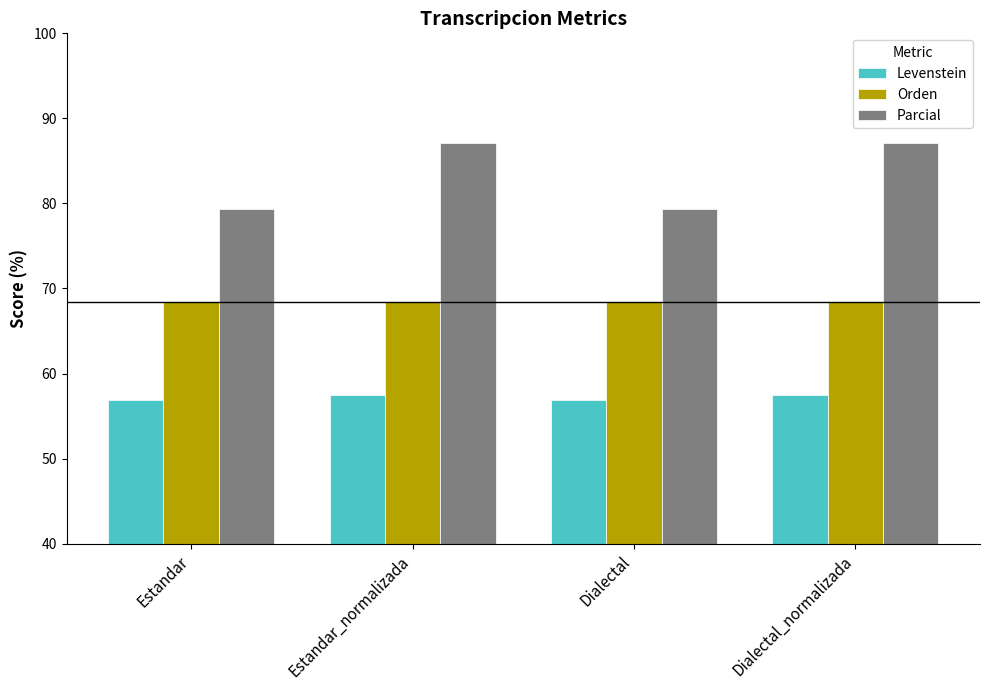

How many bars are there in total?

12